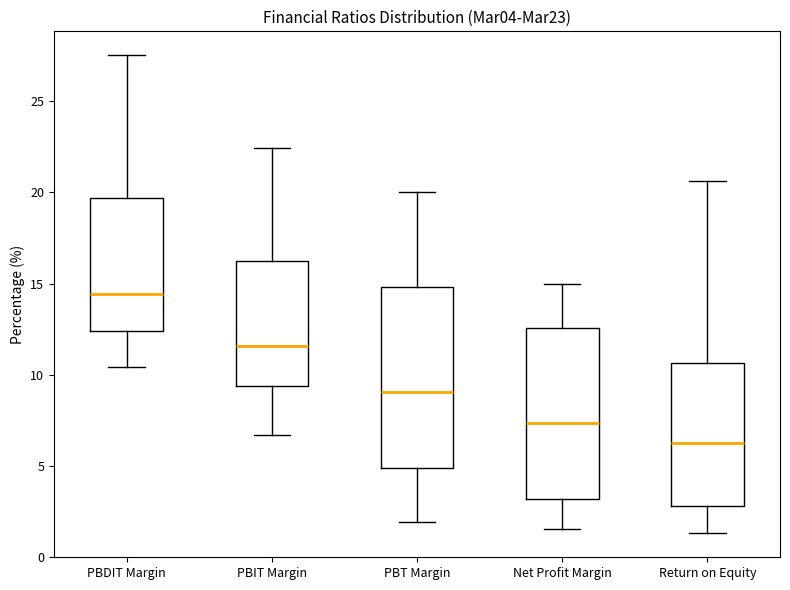

Reading left to right, transcribe this box plot: for each box, give where its median line is, the range the box spans, and where its two whiskers end, as read against the y-axis. The values are not printed on the chart, so give them approximately, as read against the axis.

PBDIT Margin: median 14.5, box 12.5 to 19.5, whiskers 10.5 to 27.5
PBIT Margin: median 11.5, box 9.5 to 16.0, whiskers 6.5 to 22.5
PBT Margin: median 9.0, box 5.0 to 15.0, whiskers 2.0 to 20.0
Net Profit Margin: median 7.5, box 3.0 to 12.5, whiskers 1.5 to 15.0
Return on Equity: median 6.5, box 3.0 to 10.5, whiskers 1.5 to 20.5